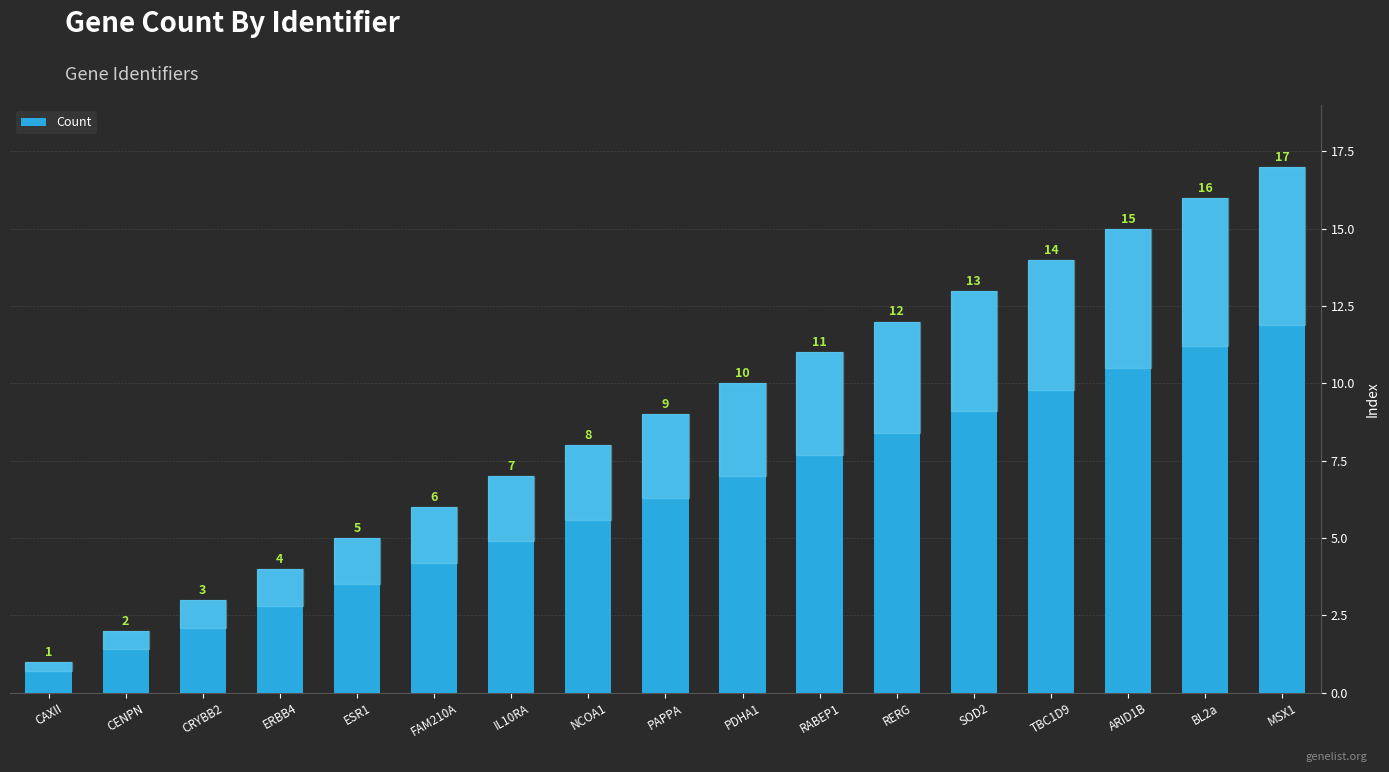

Between NCOA1 and BL2a, which is larger?

BL2a